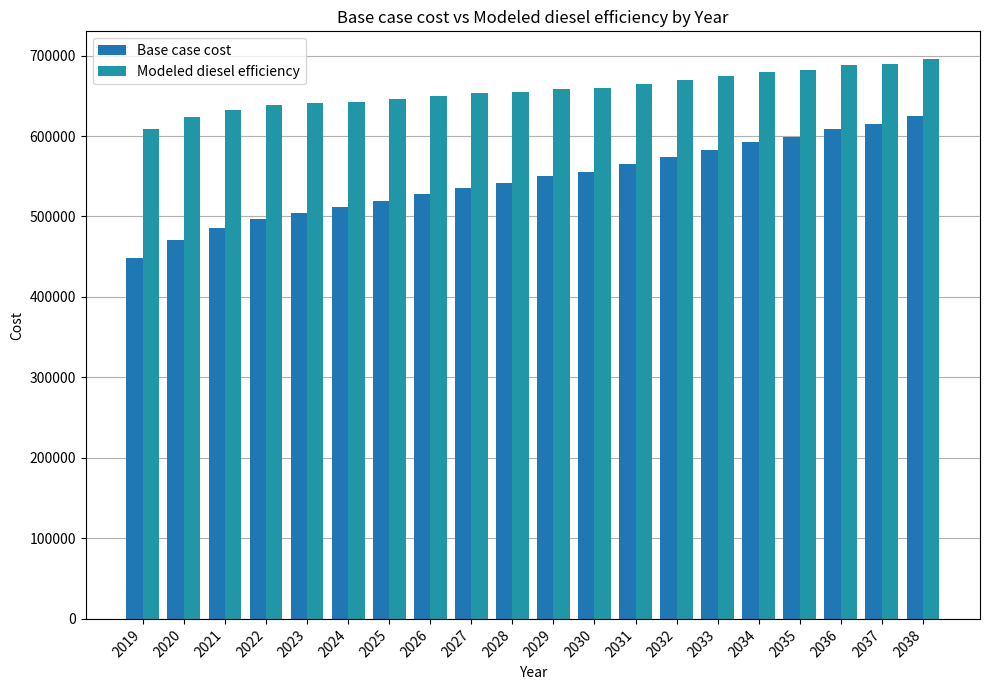

What is the difference between the maximum and minimum values in the Modeled diesel efficiency series?

87066.4